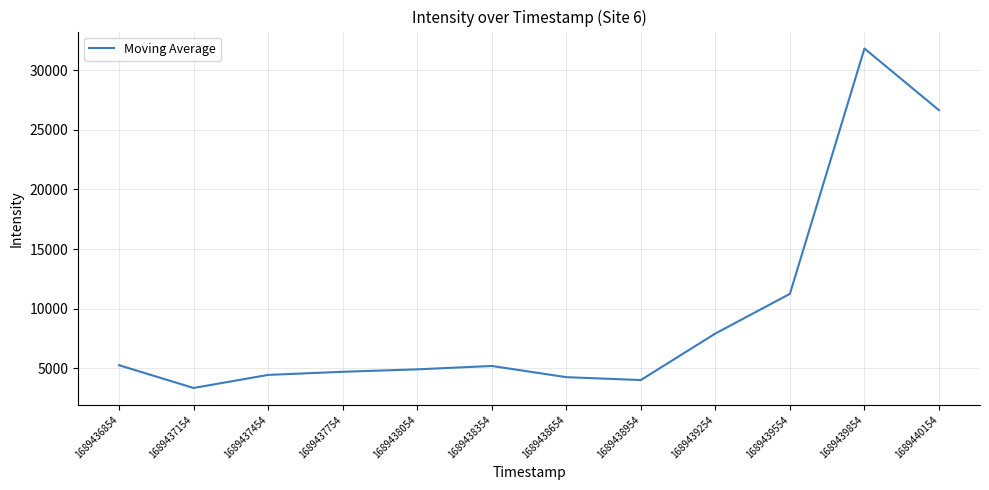

What is the difference between the values at 1689439254 and 1689437454?

3472.7